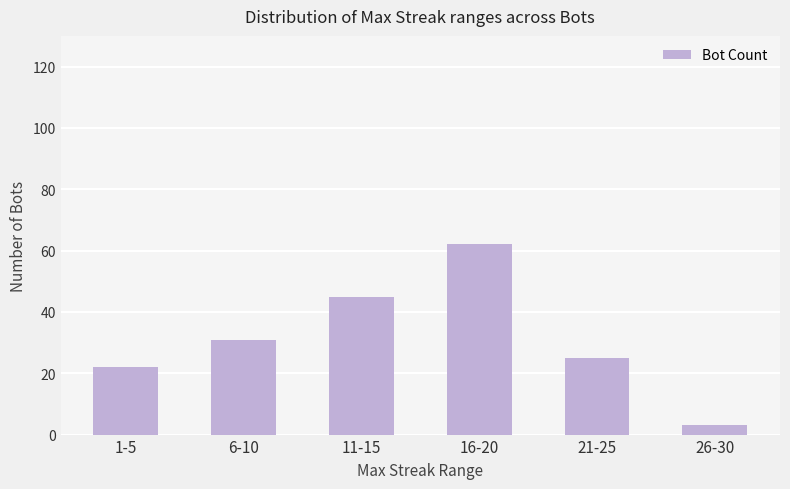

What is the value of the 3rd bar from the left?

45